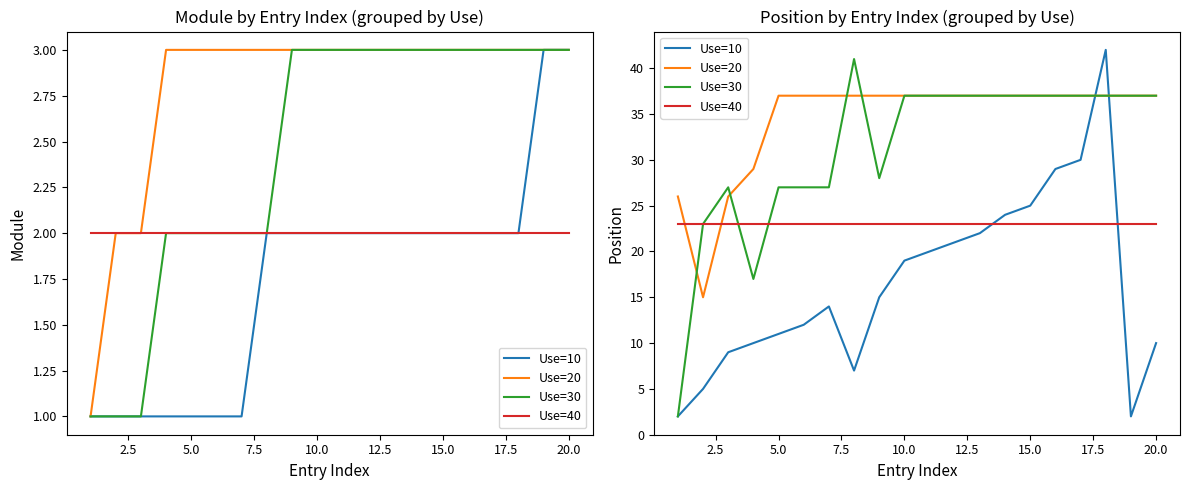

Is the value of Use=30 at 18 greater than the value of Use=10 at 22.5?

Yes